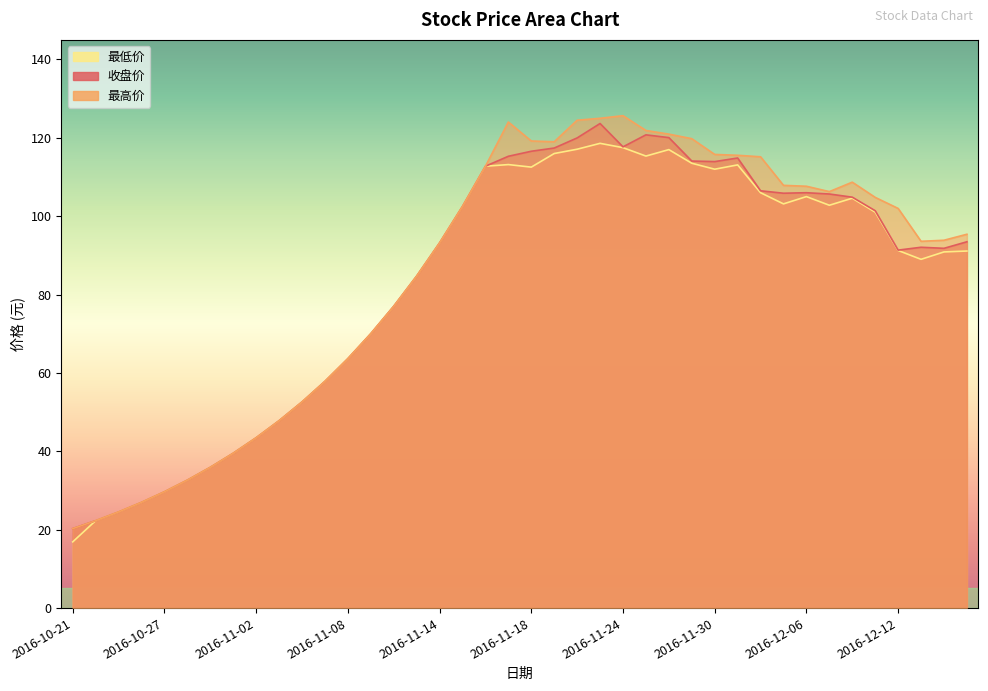

Which category has the highest value across all series?

2016-11-24